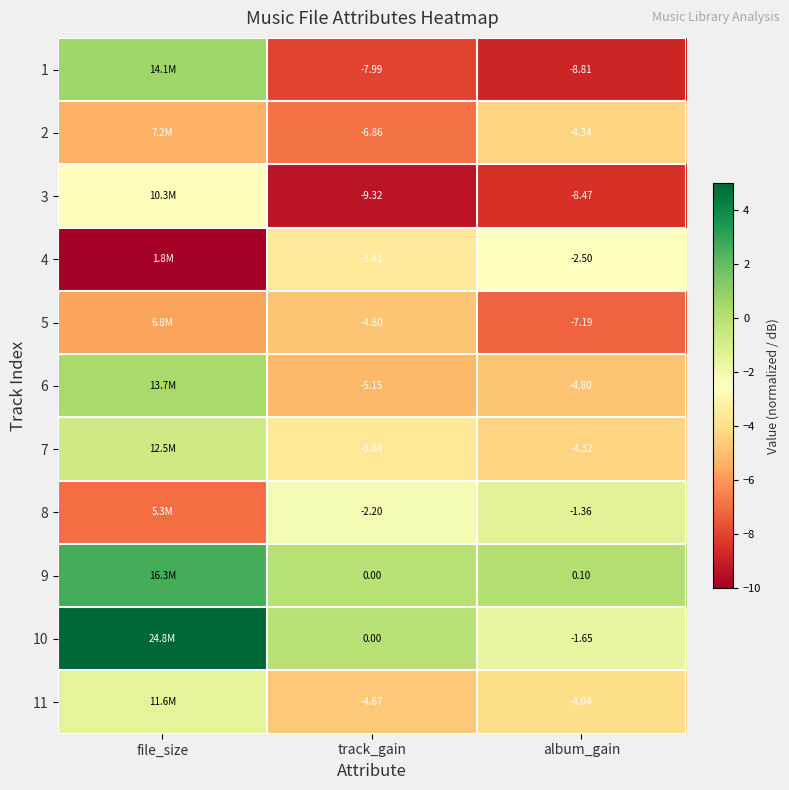

Is the value of 11 at track_gain greater than the value of 9 at album_gain?

No